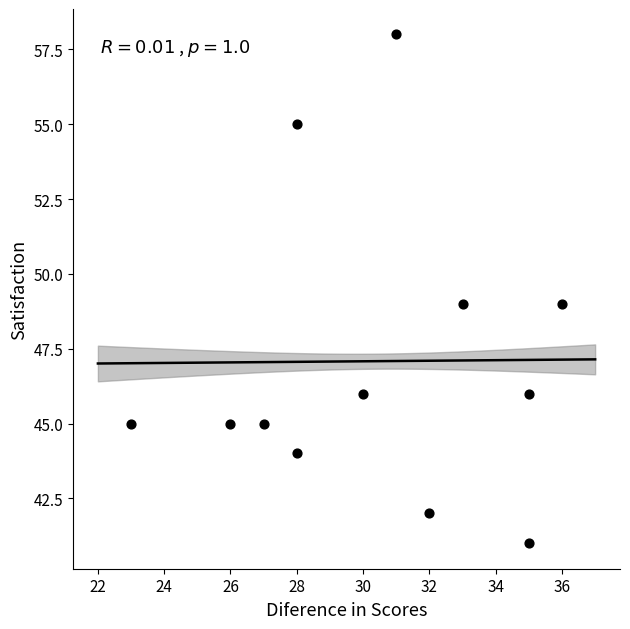

What is the range of X values (max minus min)?

13